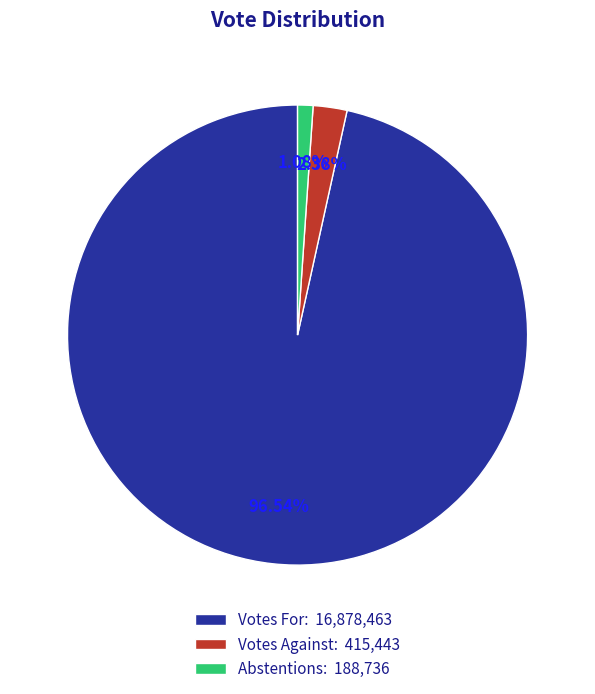

Which category accounts for the majority?

Votes For: 16,878,463